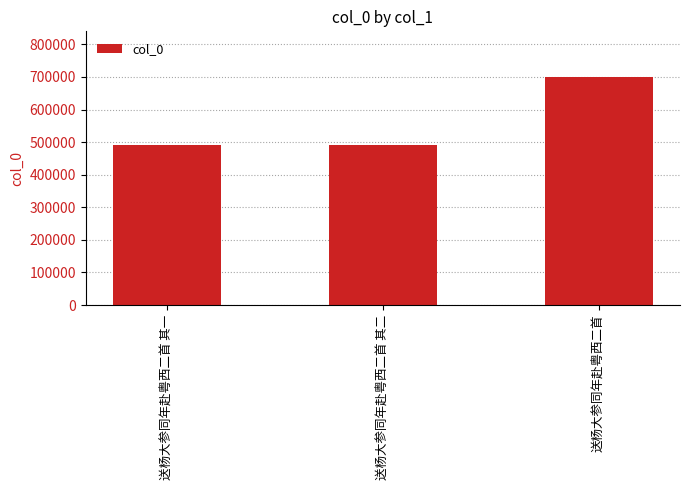

What is the smallest value displayed?

491107